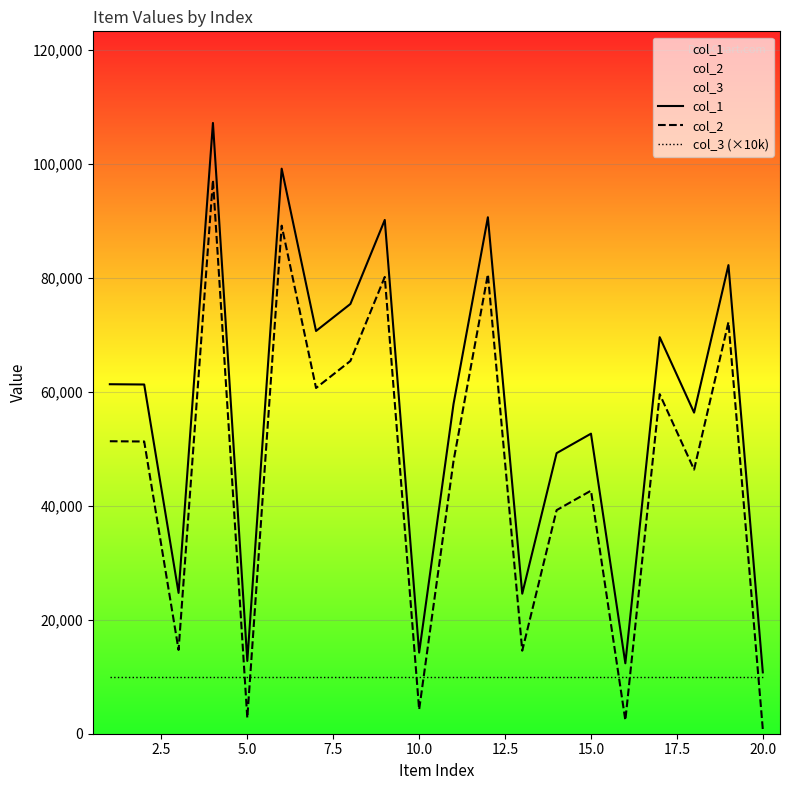

True or false: col_1 has a value of 27739 at 15.0.

False